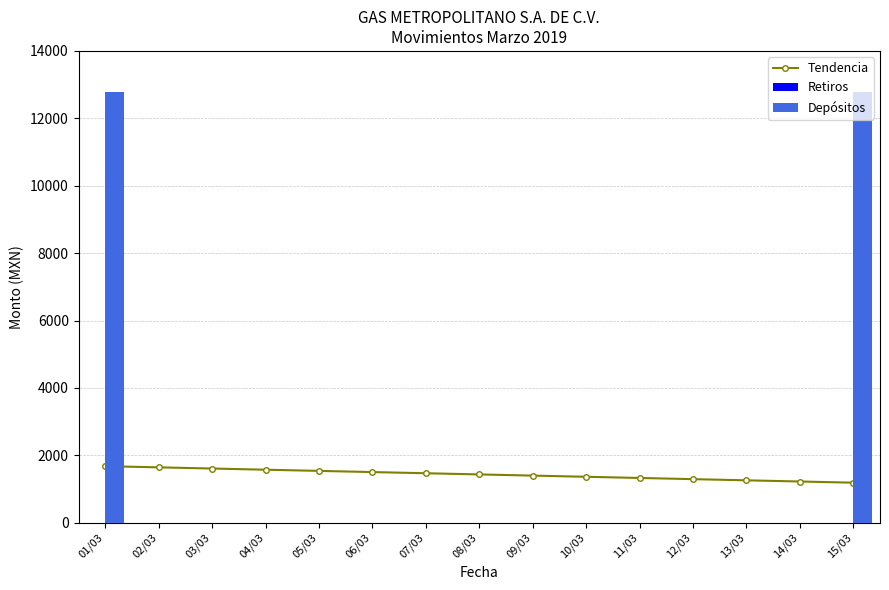

What is the value of the Tendencia bar at the 10th from the left?

1365